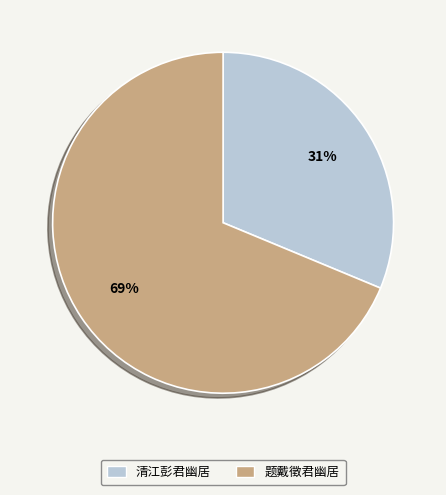

True or false: 清江彭君幽居 accounts for 44% of the total.

False